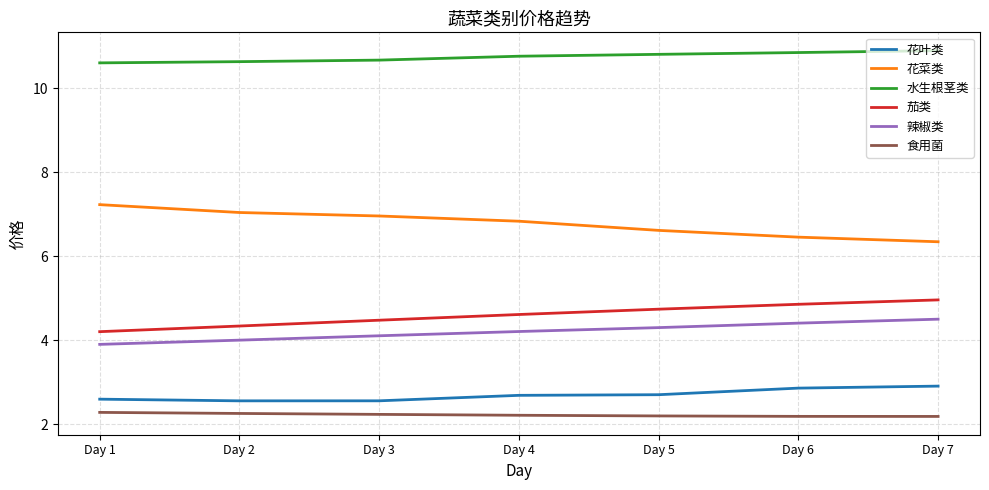

What are all the series names shown in the legend?

花叶类, 花菜类, 水生根茎类, 茄类, 辣椒类, 食用菌